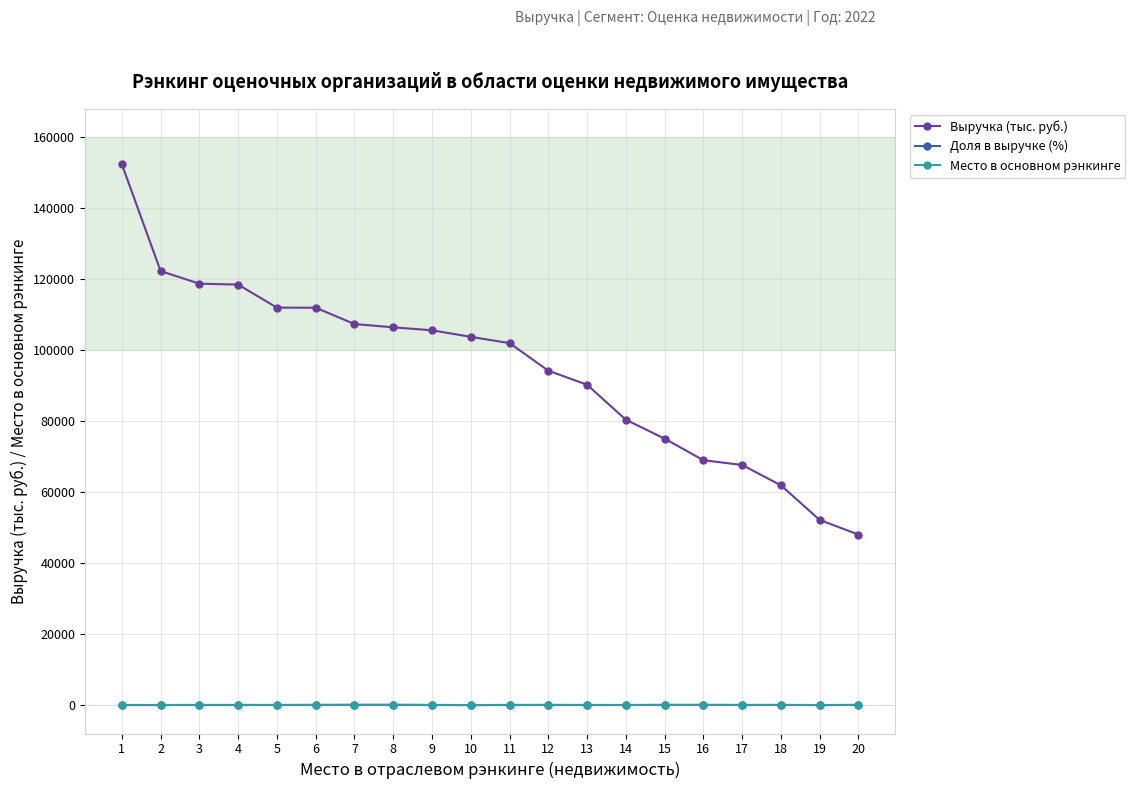

At which label does Выручка (тыс. руб.) reach its peak?

1